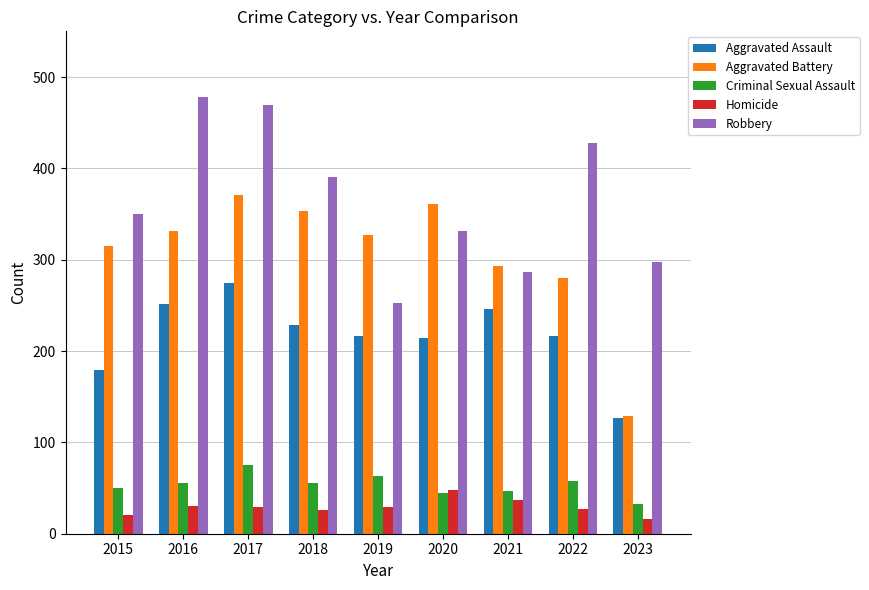

What is the value of the Aggravated Assault bar at the 6th from the left?

214